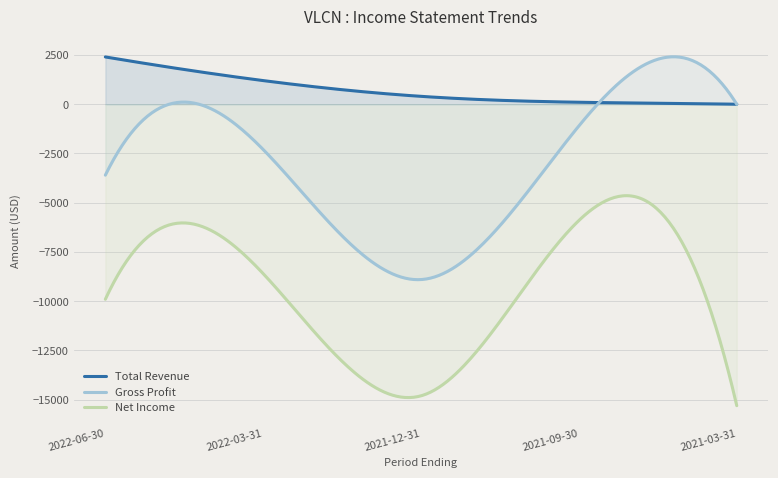

What is the label of the 2nd point from the right?

2021-09-30